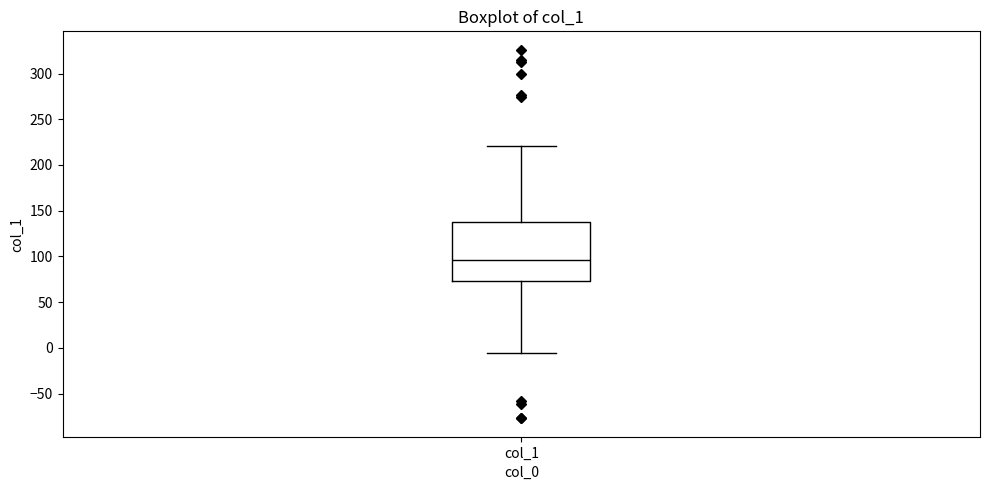

Read this box plot against the y-axis: the position of the median line, the range covered by the box, and the ends of both whiskers. The values are not printed on the chart, so give them approximately, as read against the axis.

median 95, box 75 to 140, whiskers -5 to 220